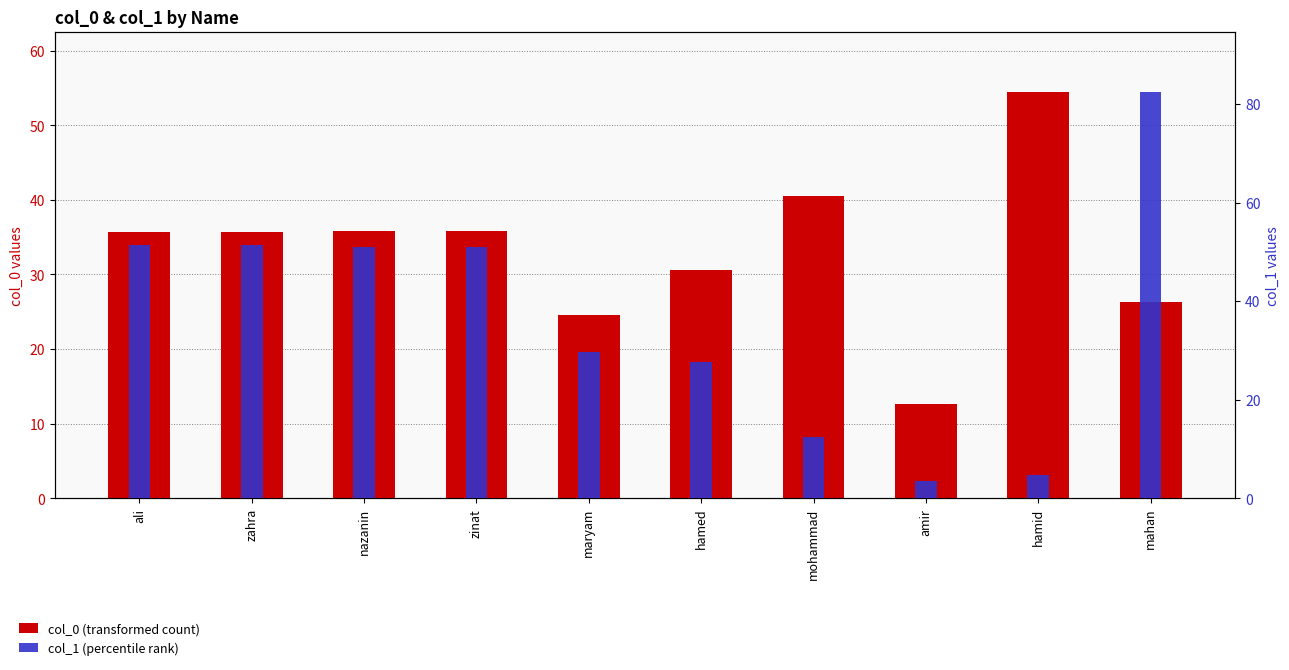

At how many categories does at least one series exceed 50?

6